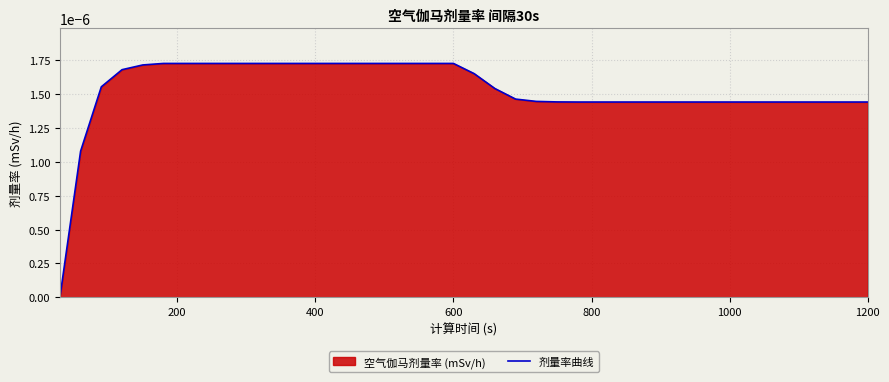

True or false: there are more than 1 points higher than both neighbors.

False